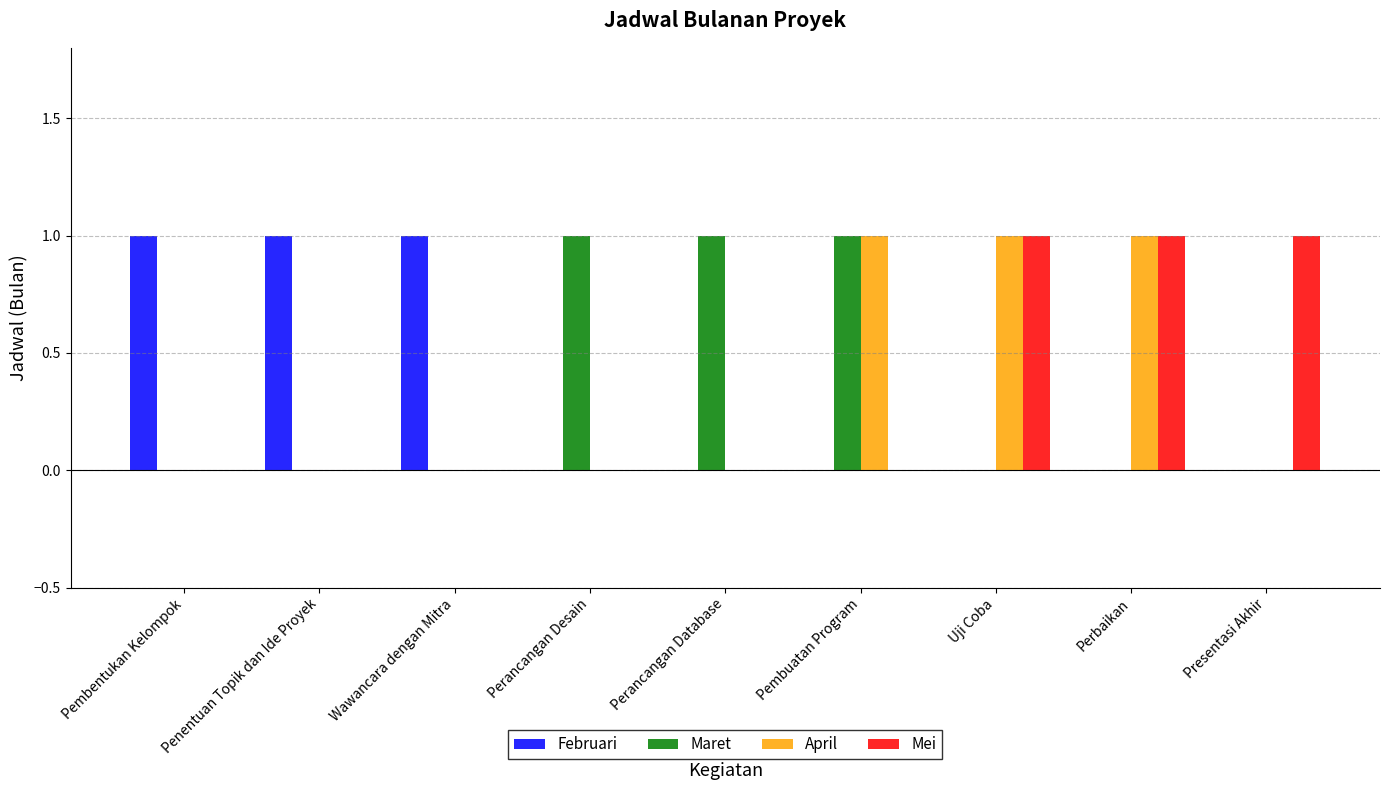

What is the sum of all April values?

3